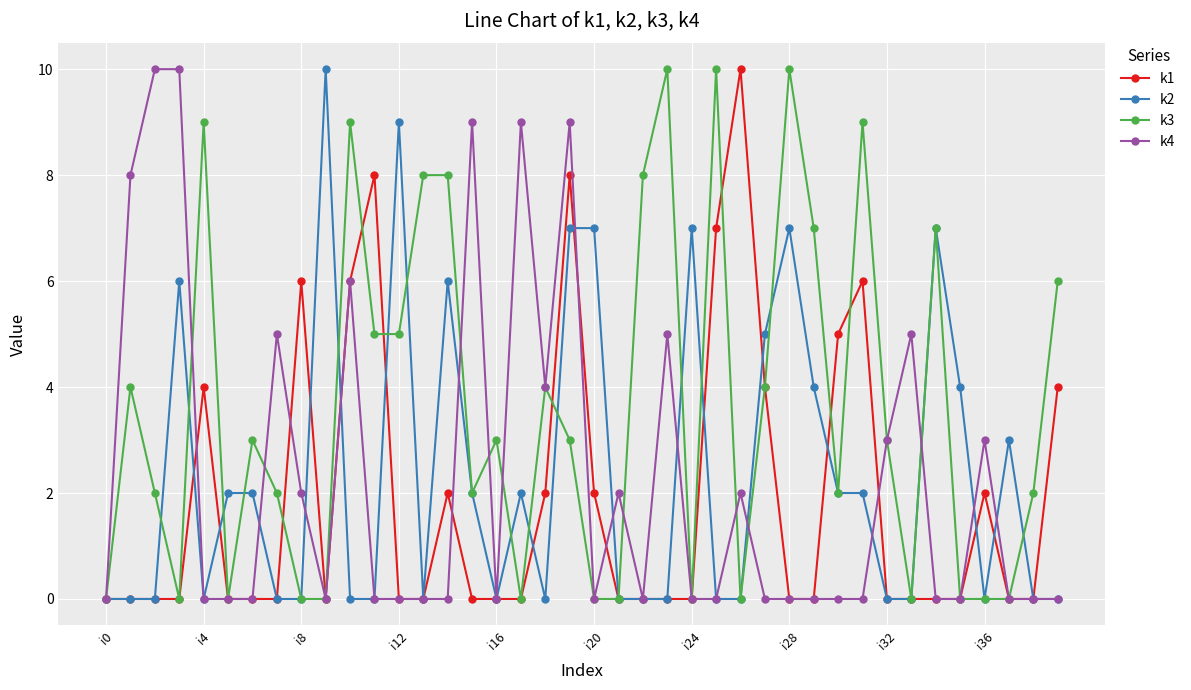

How many lines are shown in the chart?

4